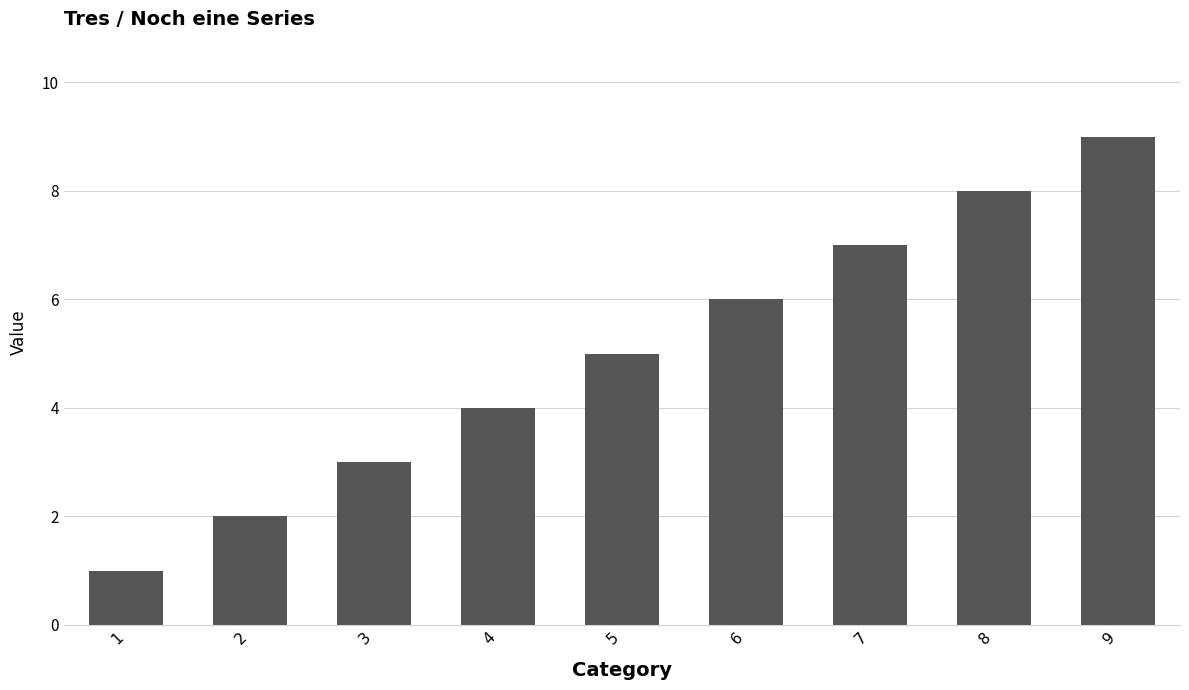

What is the change in value from 5 to 8?

+3